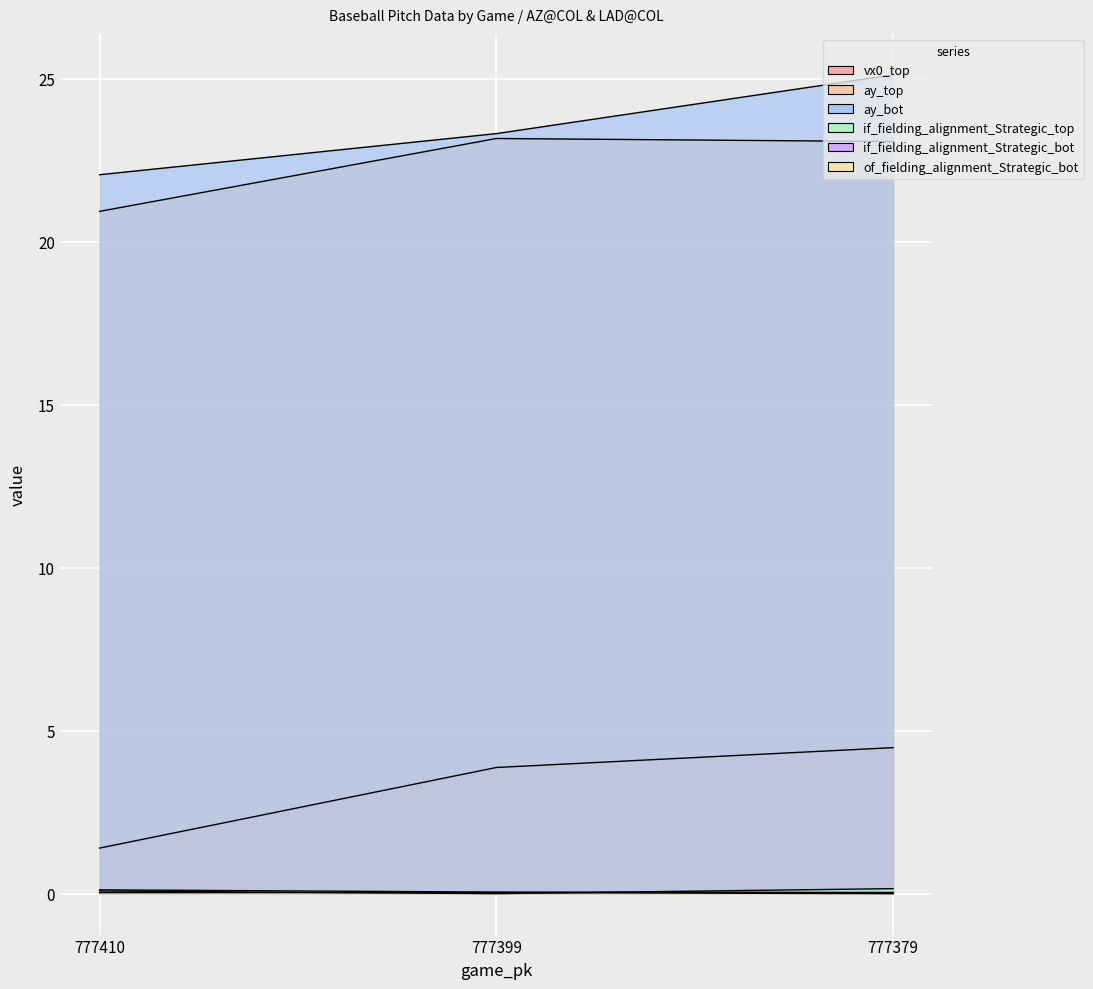

What is the total value across all series at 777399?

50.4